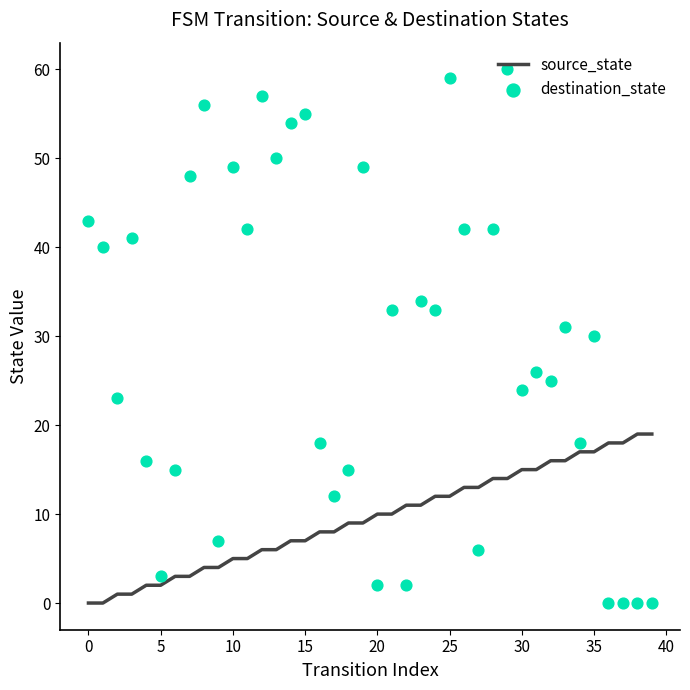

What is the total value across all series at 14?

61